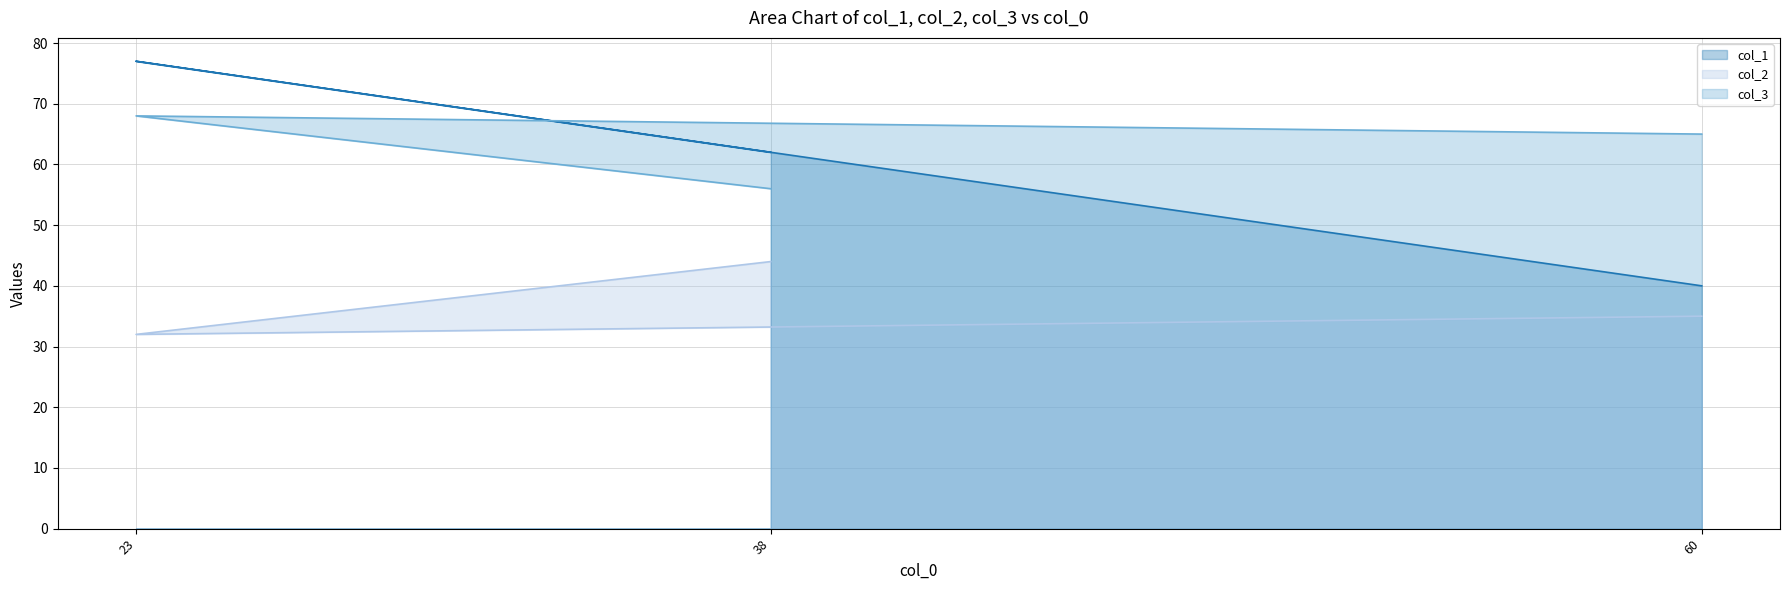

Where is col_2 nearest to the value 38?

60